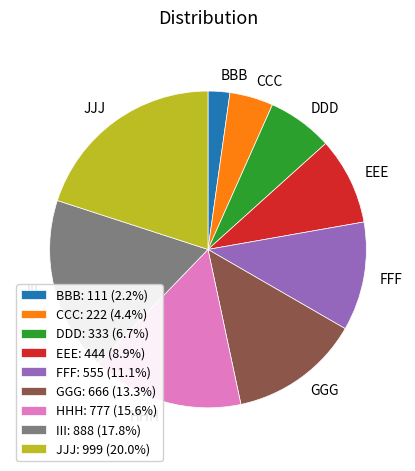

Is there any slice that represents more than half of the pie?

No